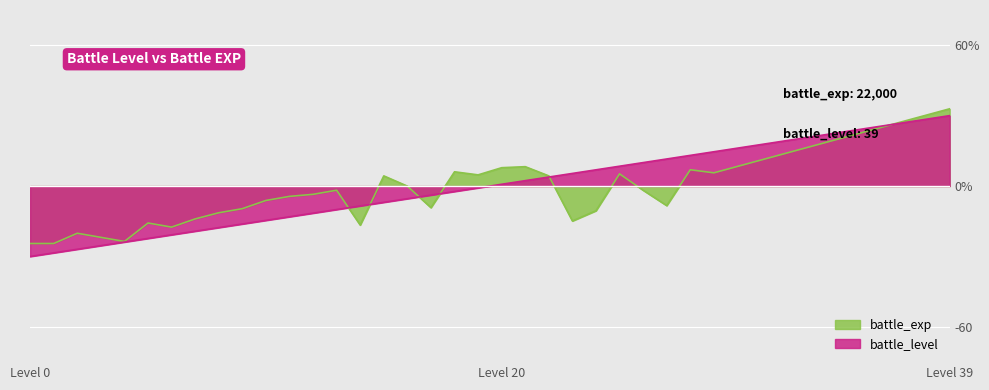

The battle_level series shows 4.0 at 25. True or false?

False